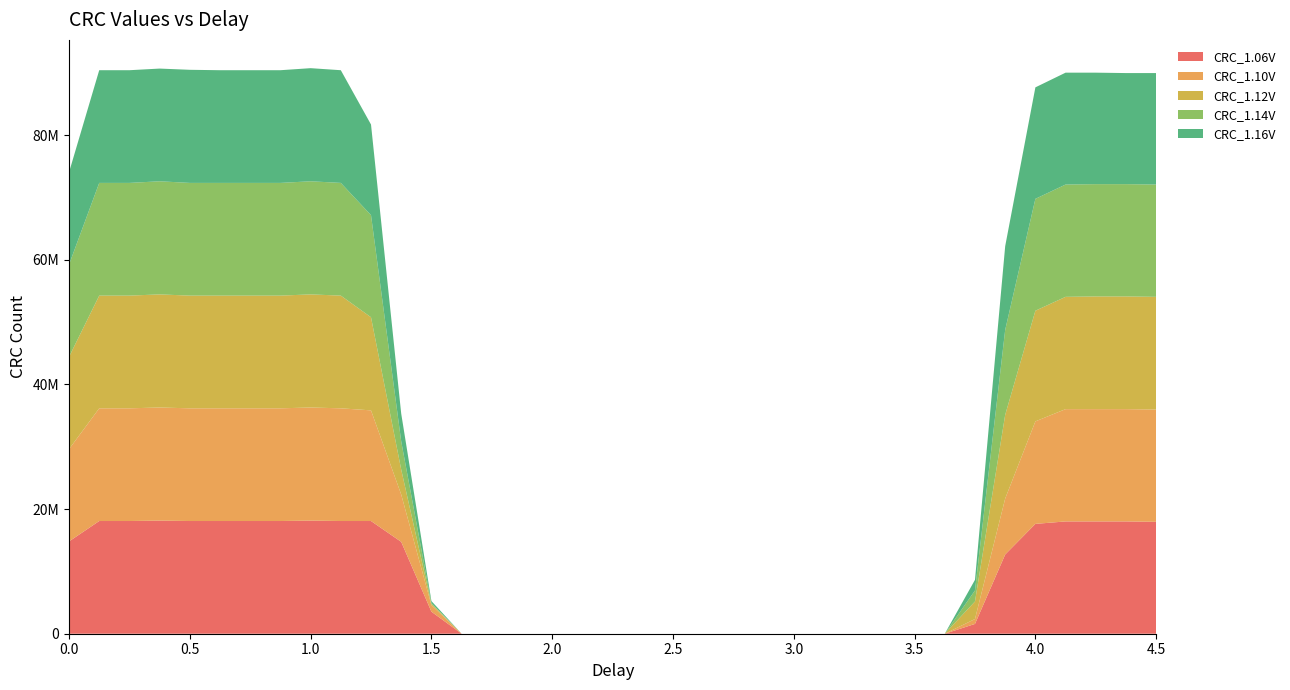

Reading left to right, extract all data points from this chart.

CRC_1.06V: 14811362	18088212	18088212	18153749	18088212	18088212	18088212	18088212	18153749	18088212	18088212	14745825	3538998	0	0	0	0	0	0	0	0	0	0	0	0	0	0	0	0	0	1572888	12714178	17629453	18022675	18022675	18022675	17957138
CRC_1.10V: 14811362	18088212	18088212	18153749	18088212	18088212	18088212	18088212	18153749	18088212	17760527	7602292	1048592	0	0	0	0	0	0	0	0	0	0	0	0	0	0	0	0	0	786444	8978569	16449787	18022675	18022675	18022675	18022675
CRC_1.12V: 14811362	18088212	18088212	18153749	18088212	18088212	18088212	18088212	18153749	18088212	14942436	3997757	196611	0	0	0	0	0	0	0	0	0	0	0	0	0	0	0	0	0	2818091	13435085	17760527	18022675	18088212	18088212	18088212
CRC_1.14V: 14811362	18088212	18088212	18153749	18088212	18088212	18088212	18088212	18153749	18088212	16384250	4522053	131074	0	0	0	0	0	0	0	0	0	0	0	0	0	0	0	0	0	1769499	13631696	17957138	18022675	18022675	18022675	18022675
CRC_1.16V: 14811362	18088212	18088212	18088212	18153749	18088212	18088212	18088212	18153749	18088212	14549214	4456516	327685	0	0	0	0	0	0	0	0	0	0	0	0	0	0	0	0	0	1703962	13435085	17891601	17957138	17891601	17826064	17891601